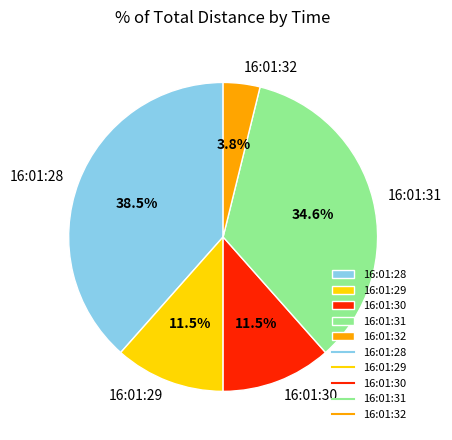

To the nearest percent, what is the difference between the largest and smallest slice percentages?

35%